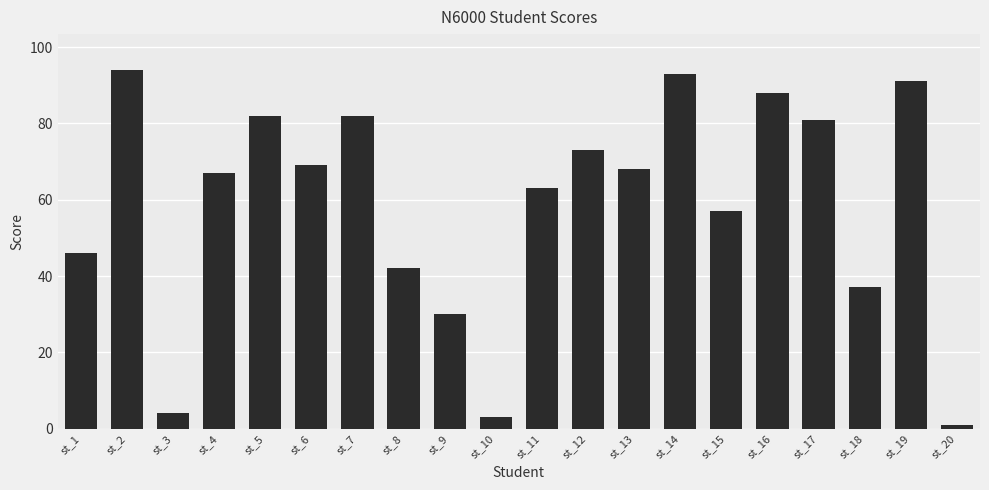

Reading right to left, list all the values displayed in this chart.

st_20=1	st_19=91	st_18=37	st_17=81	st_16=88	st_15=57	st_14=93	st_13=68	st_12=73	st_11=63	st_10=3	st_9=30	st_8=42	st_7=82	st_6=69	st_5=82	st_4=67	st_3=4	st_2=94	st_1=46